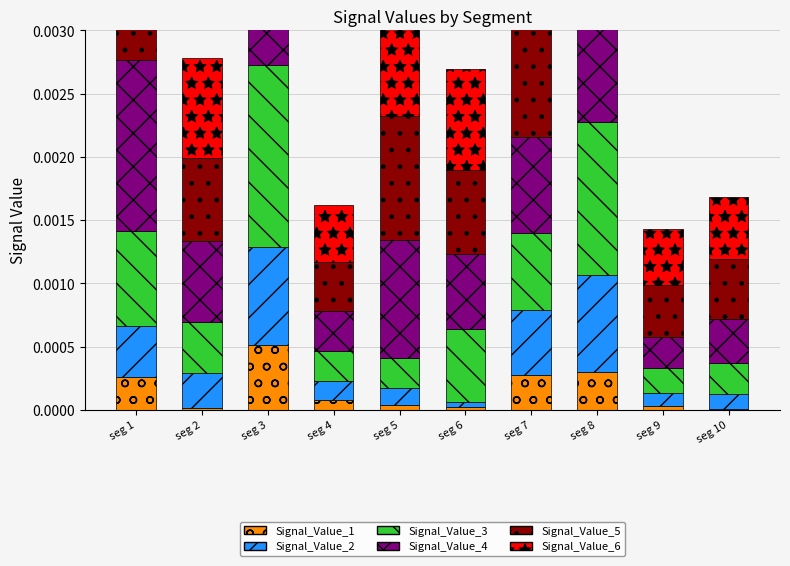

At how many categories does at least one series exceed 0?

10